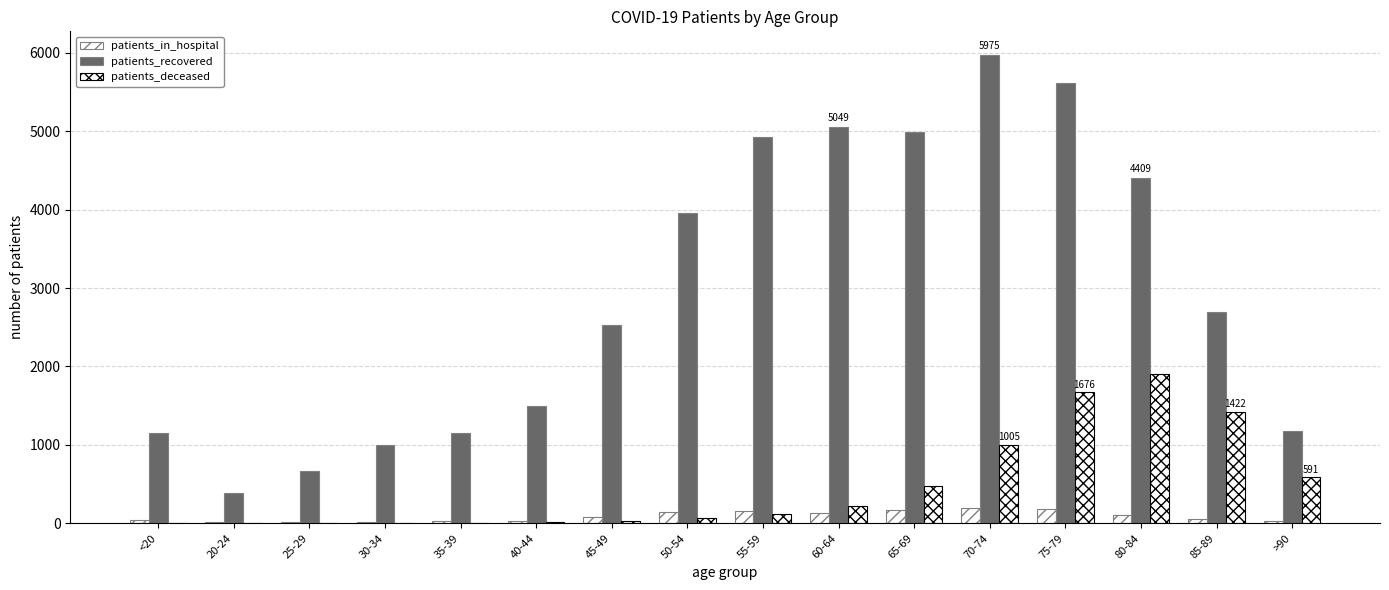

What position from the left is 40-44?

6